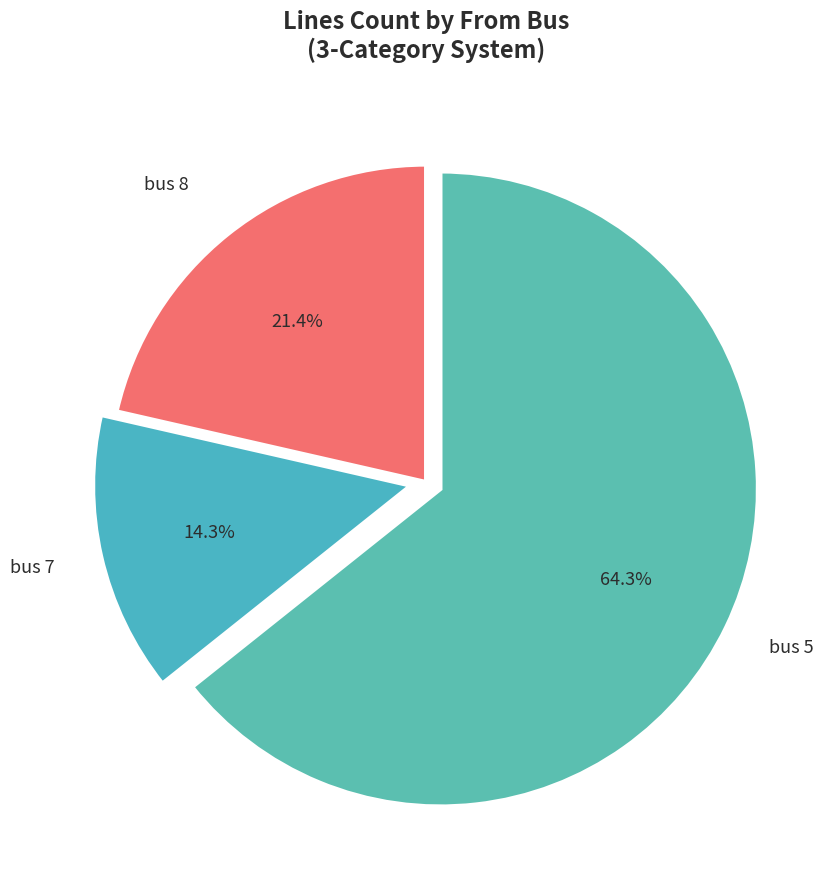

How many slices are in this pie chart?

3